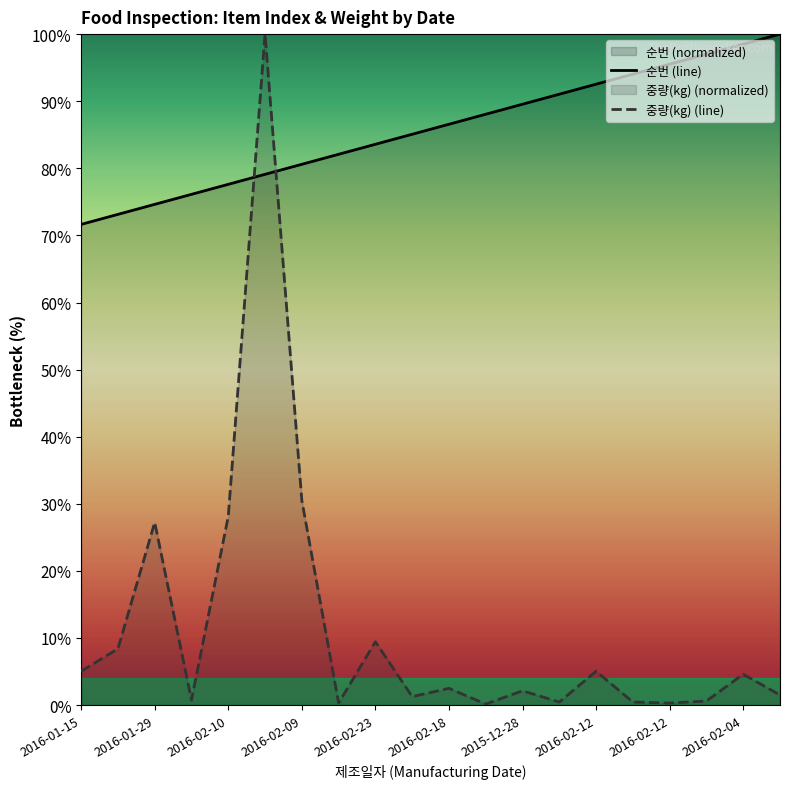

What is the value of the 순번 point at the 4th from the left?

76.1